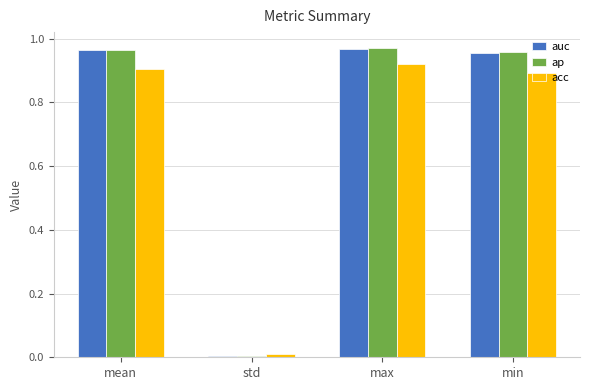

At which category is the sum across all series the highest?

max